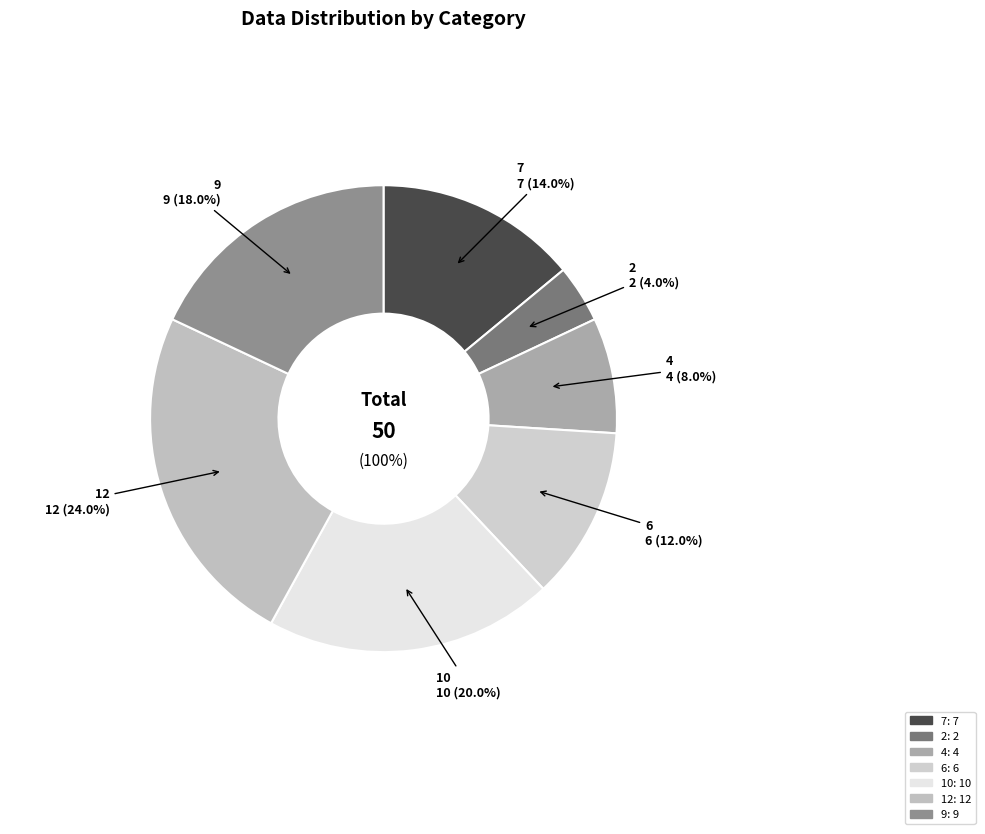

Is it true that 2 is 4% of the pie?

True